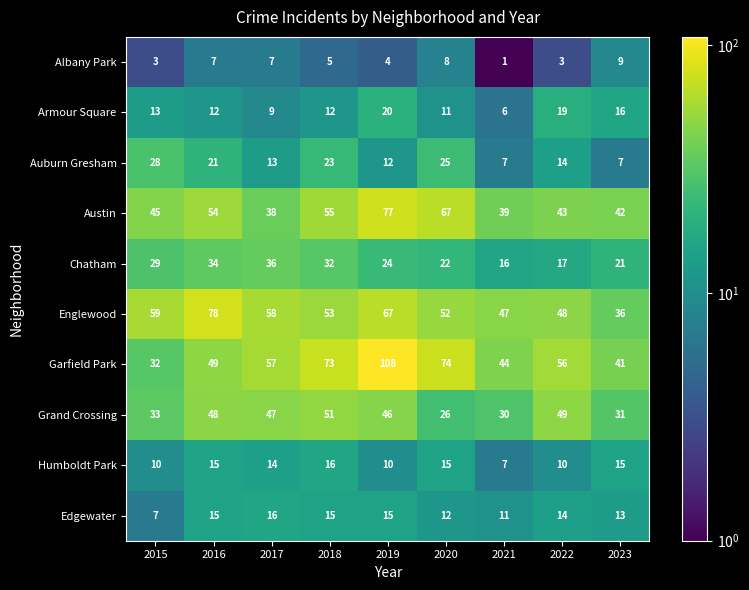

Which category has the highest value across all series?

2019